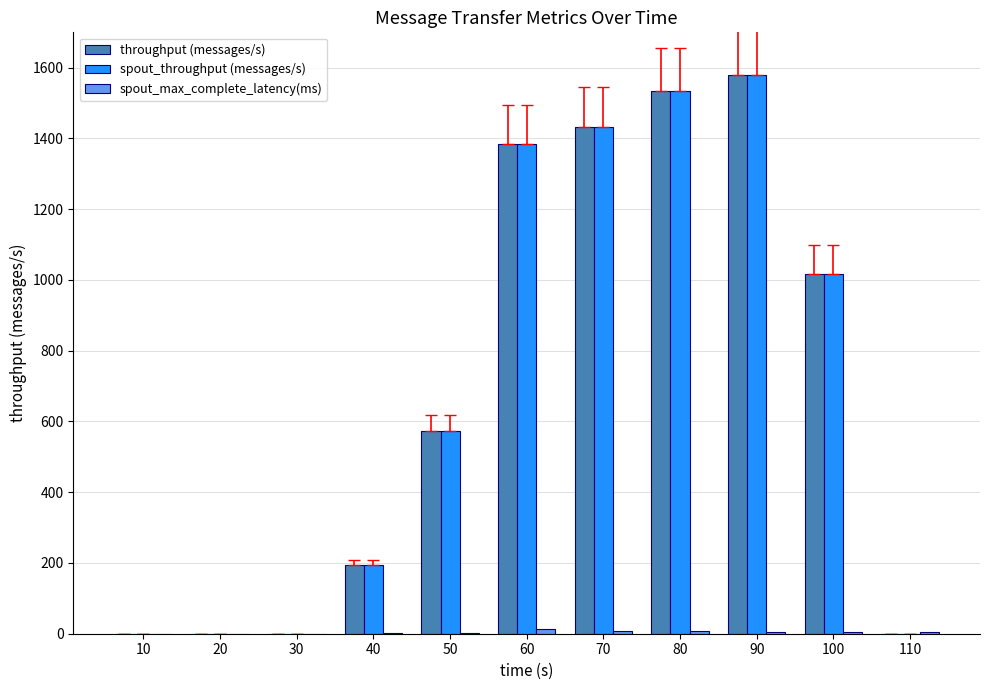

How many series are shown in this chart?

3